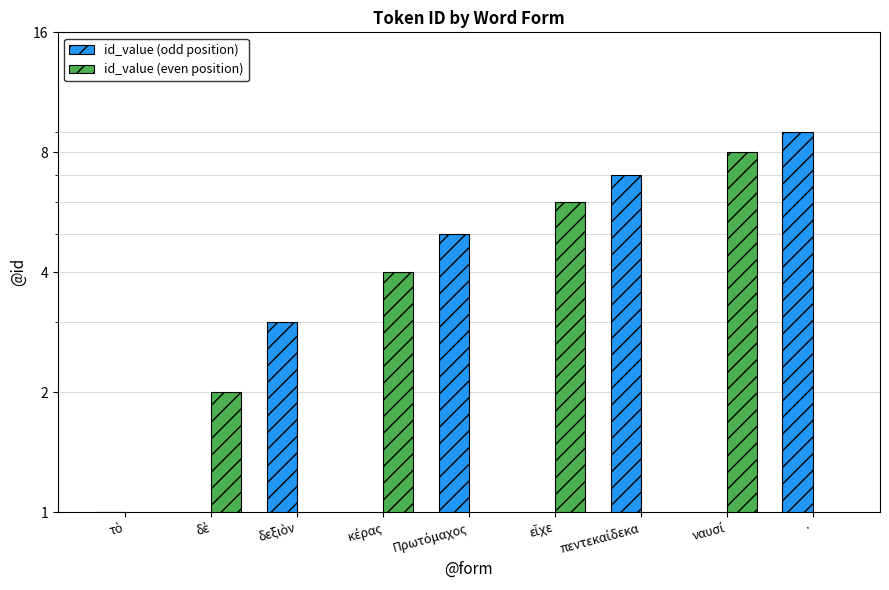

What is the label of the 9th bar from the right?

τὸ